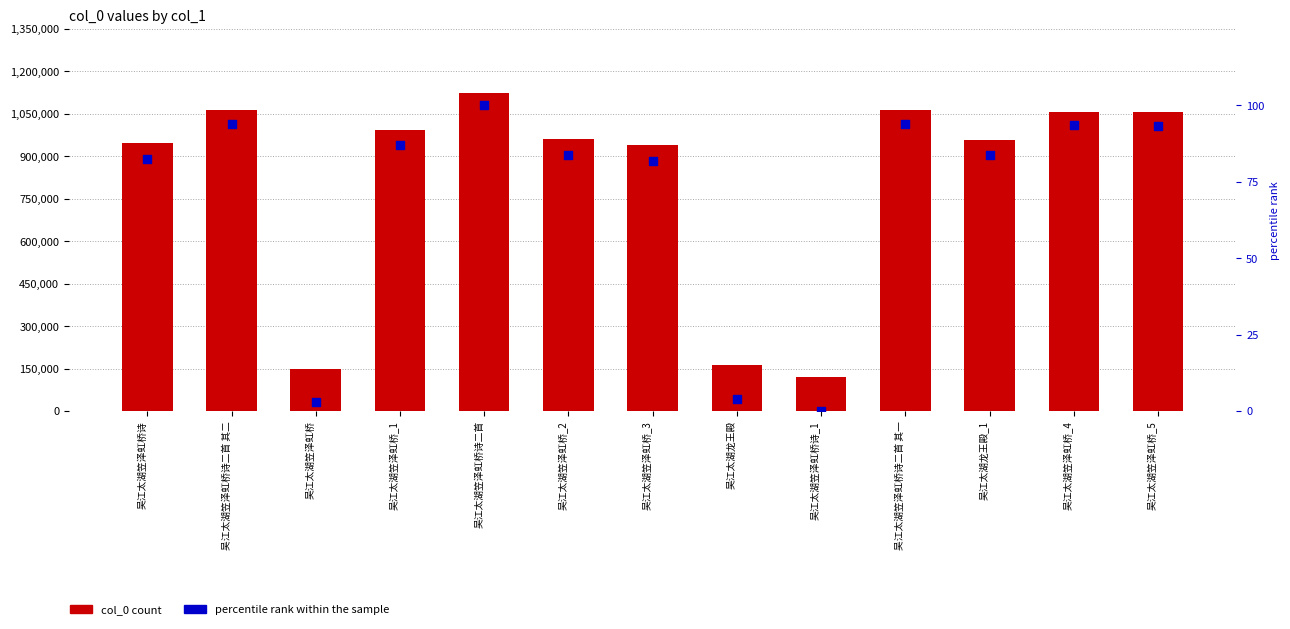

Which series contains the highest Y value?

col_0